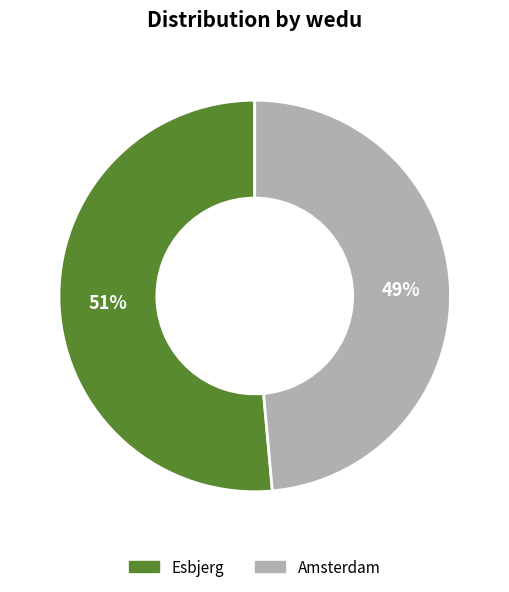

Do Amsterdam and Esbjerg together represent more than half of the pie?

Yes